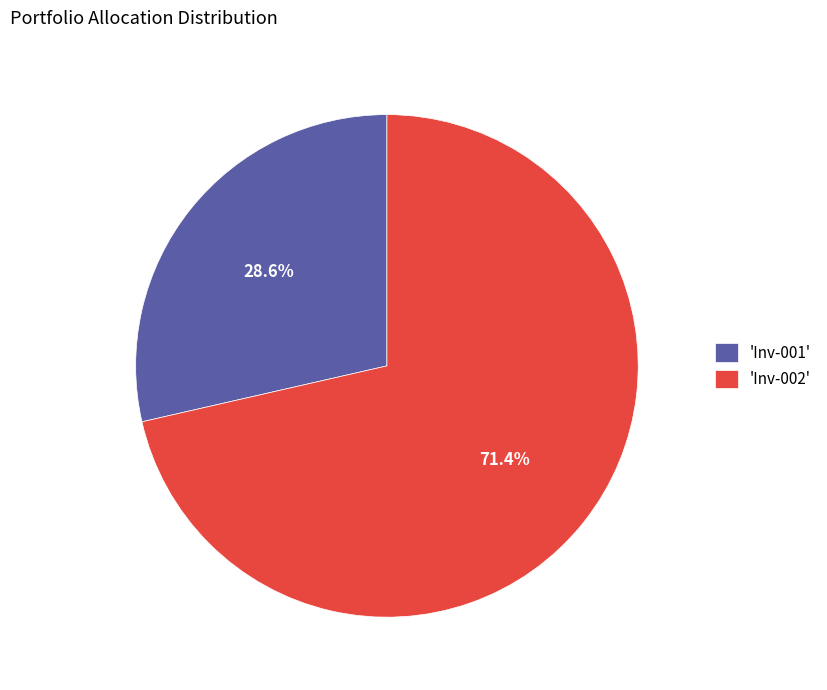

Which slice is the smallest?

'Inv-001'